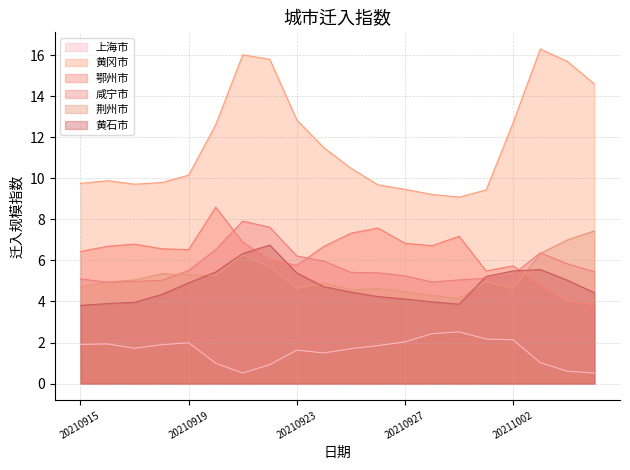

At which category does 上海市 reach its first local valley?

20210917